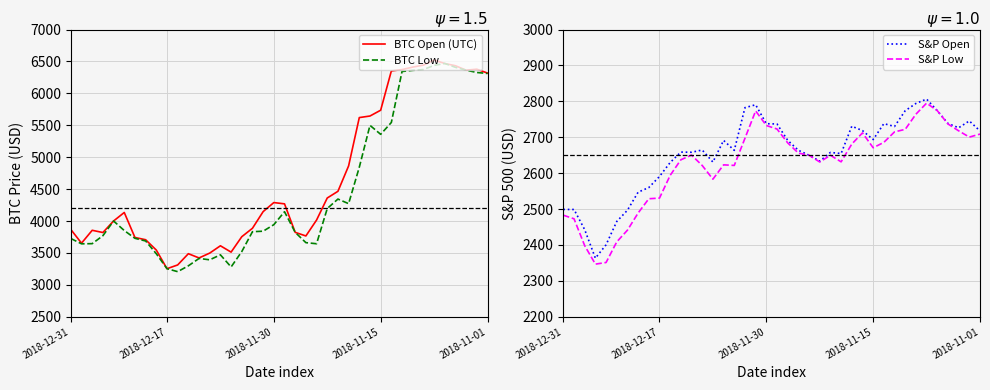

How many values in the S&P Open series exceed 2664?

20